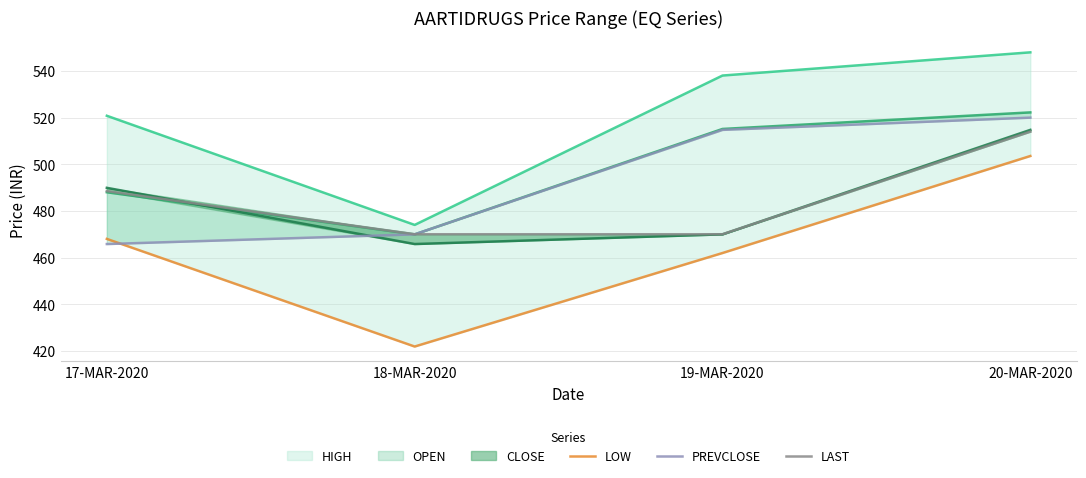

Rank the categories by PREVCLOSE value from highest to lowest.

20-MAR-2020, 19-MAR-2020, 18-MAR-2020, 17-MAR-2020